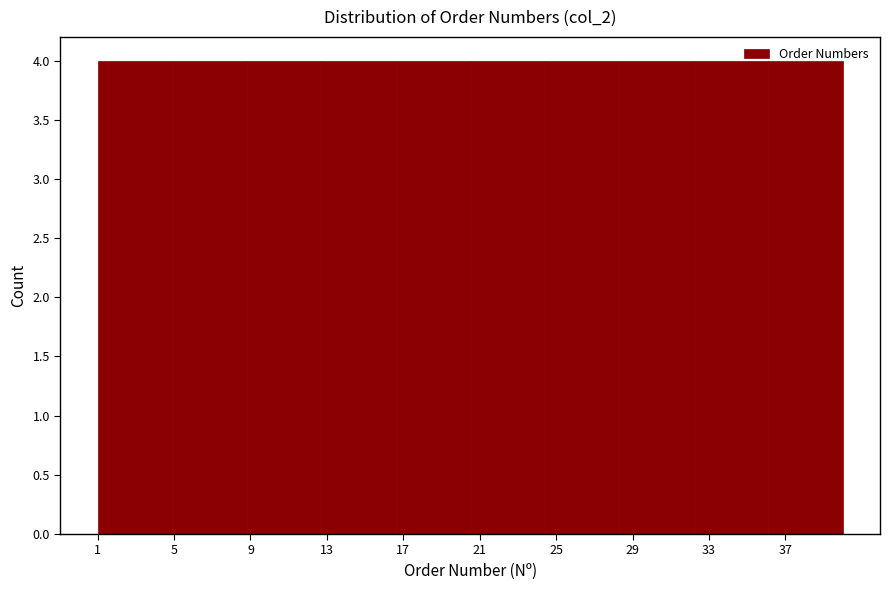

How tall is the bar that spans 1.0 to 4.9 on the x-axis? Neither the bar edges nor the heights are printed on the chart, so give them approximately, as read against the axes.

4